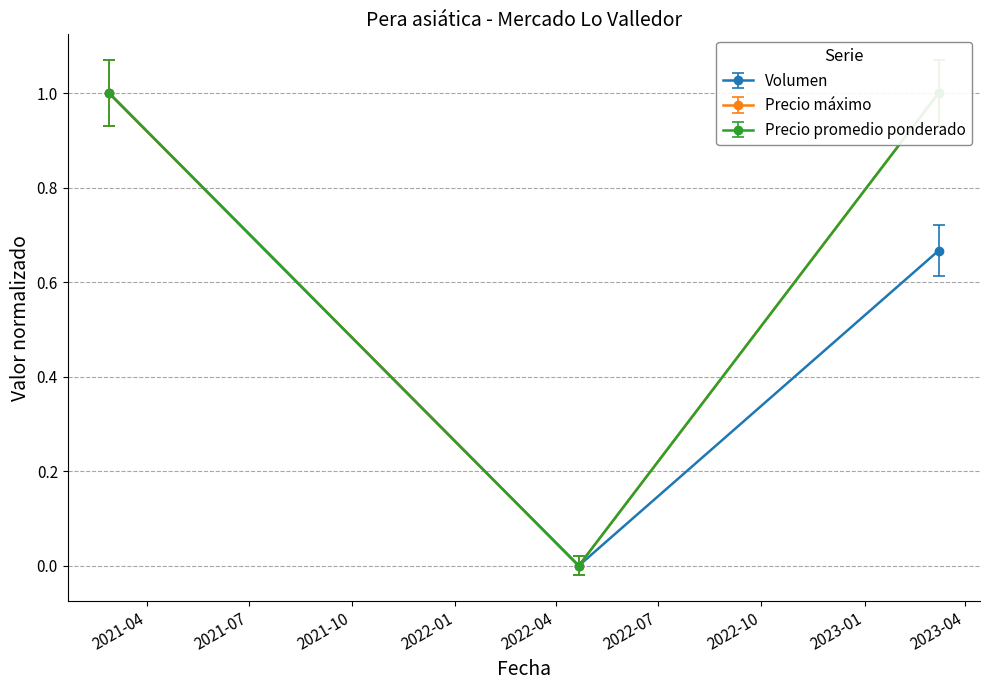

What is the value of the Volumen point at the 1st from the left?

1.0